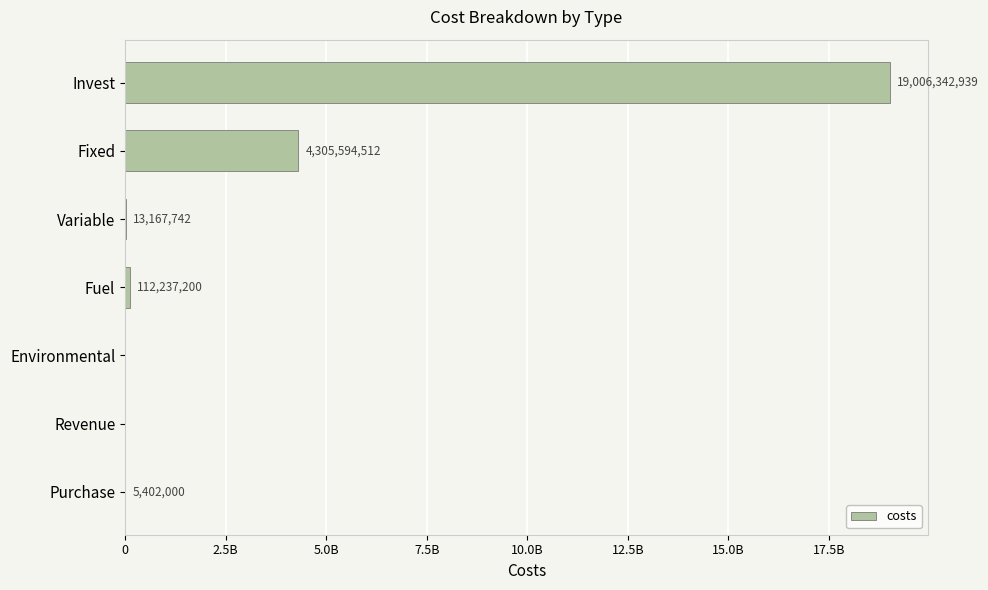

Are the bars horizontal?

Yes